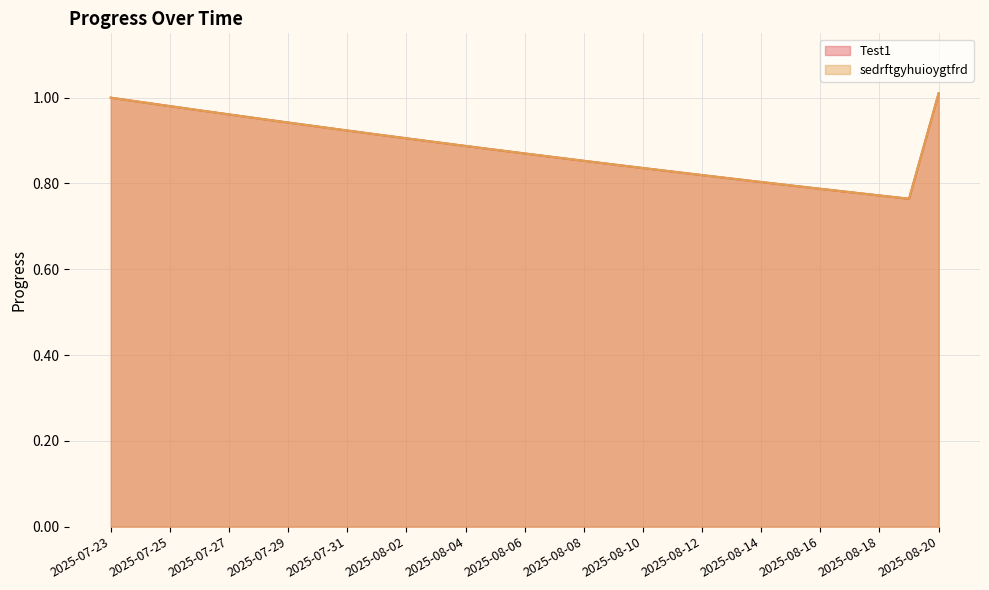

Which series has the largest range (max minus min)?

Test1